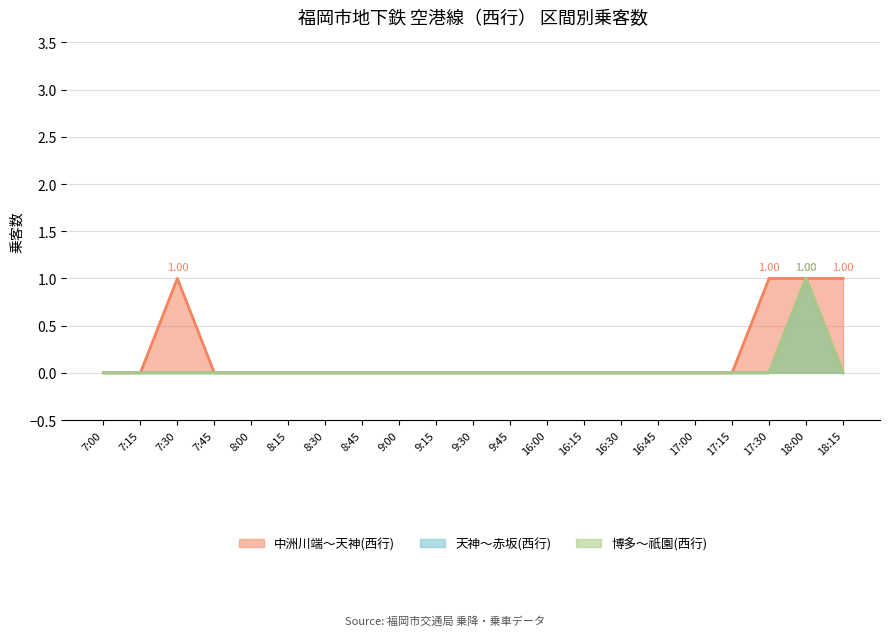

True or false: 博多～祇園 has a value of 0 at 17:00.

True